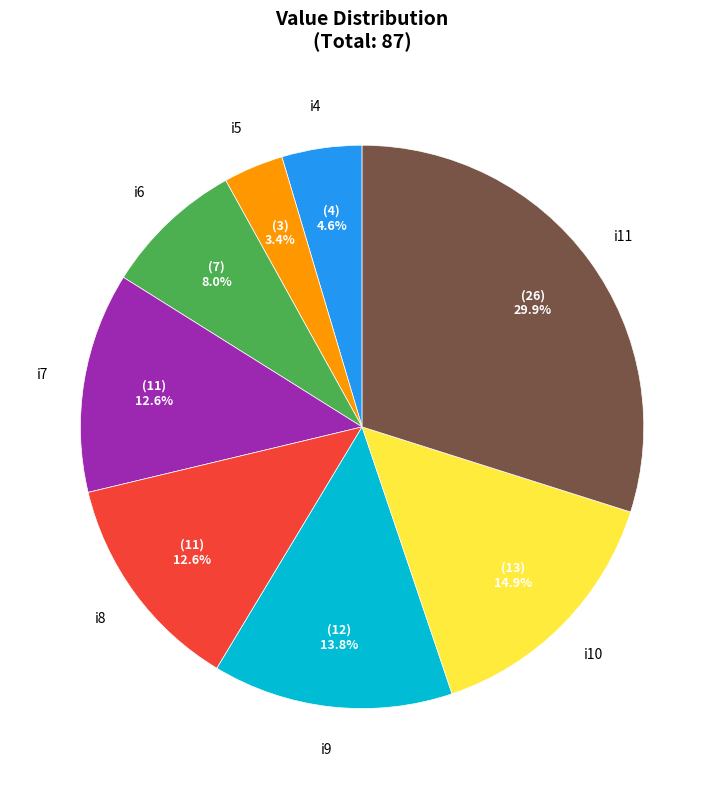

To the nearest percent, what portion does i11 represent?

30%